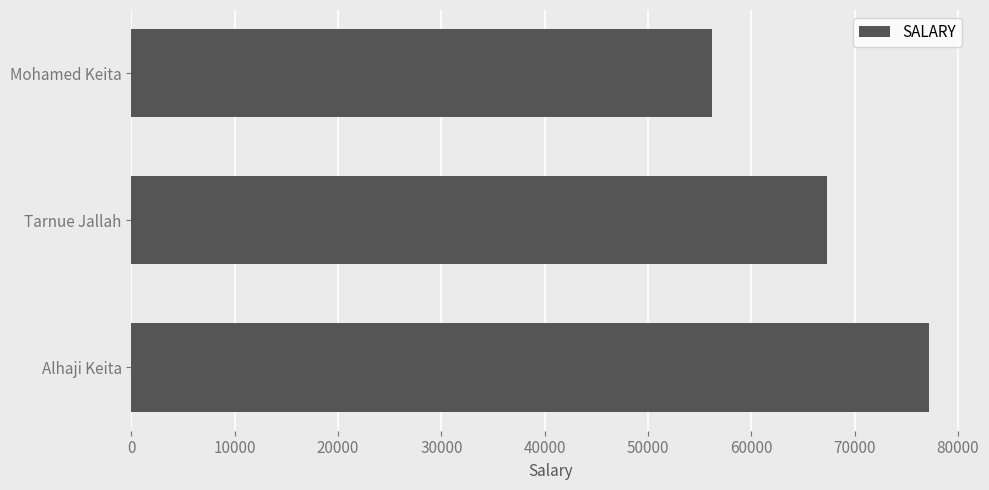

True or false: the data shows 35560 at Mohamed Keita.

False